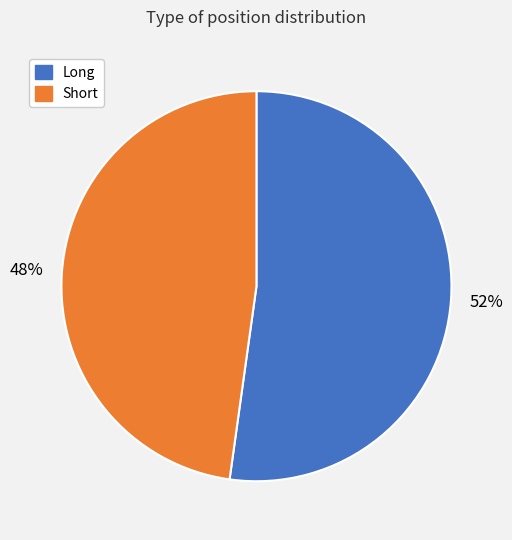

To the nearest percent, what is the average slice percentage?

50%